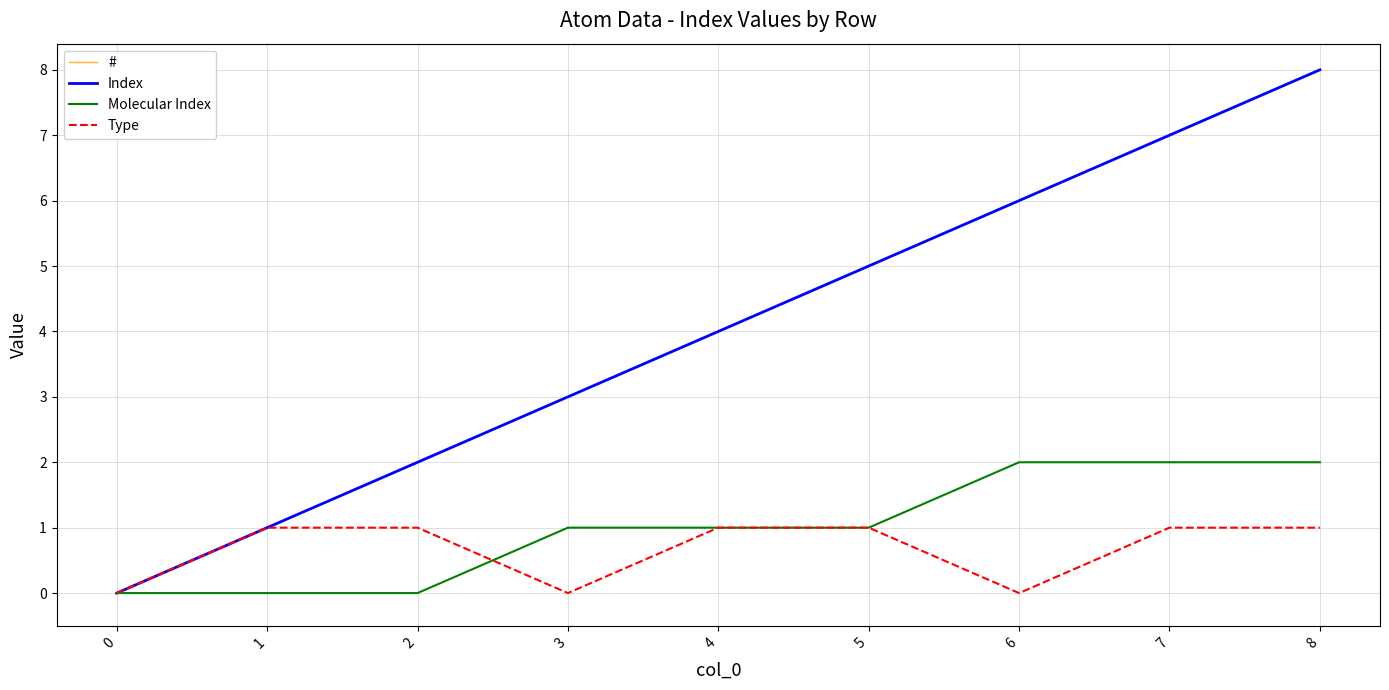

Does the chart display data point markers on the line(s)?

No